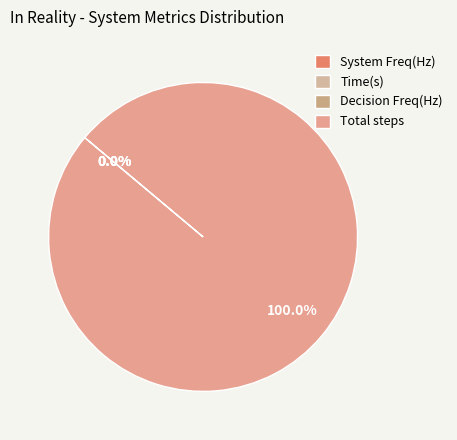

How many slices are in this pie chart?

4